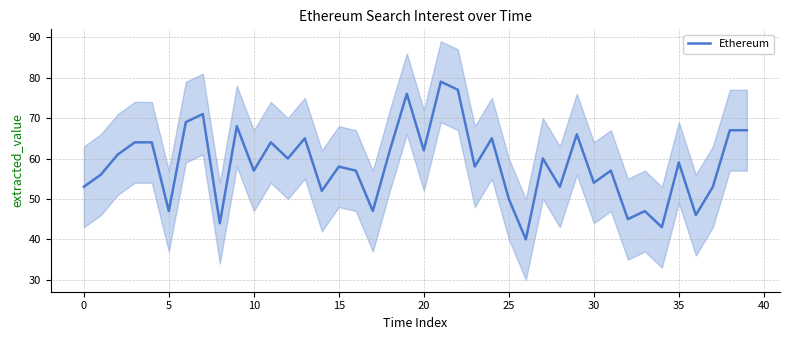

Is it true that the value at 37 is 53?

True